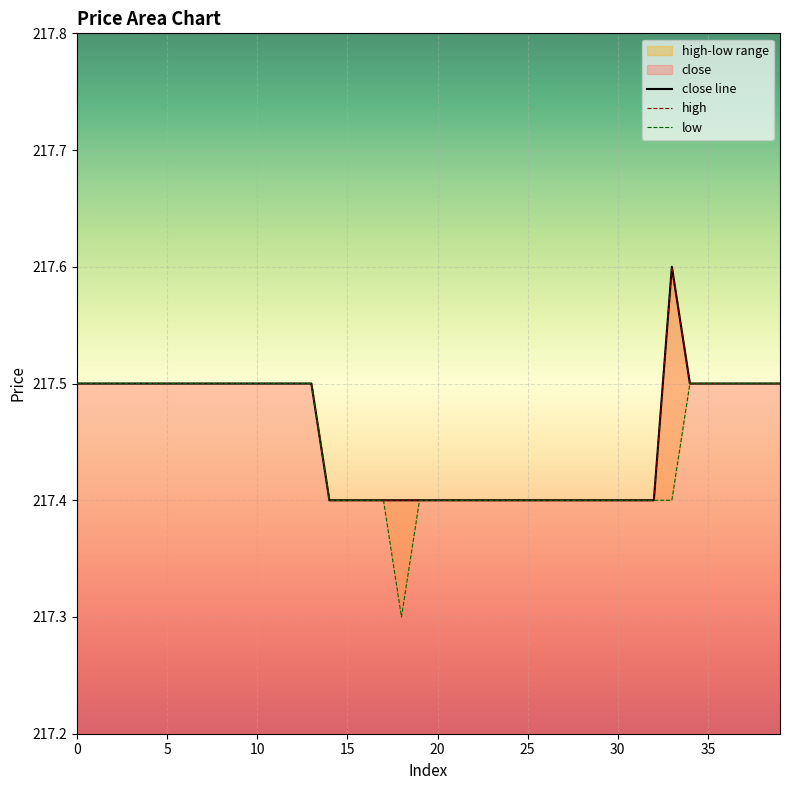

What is the greatest value displayed?

217.6